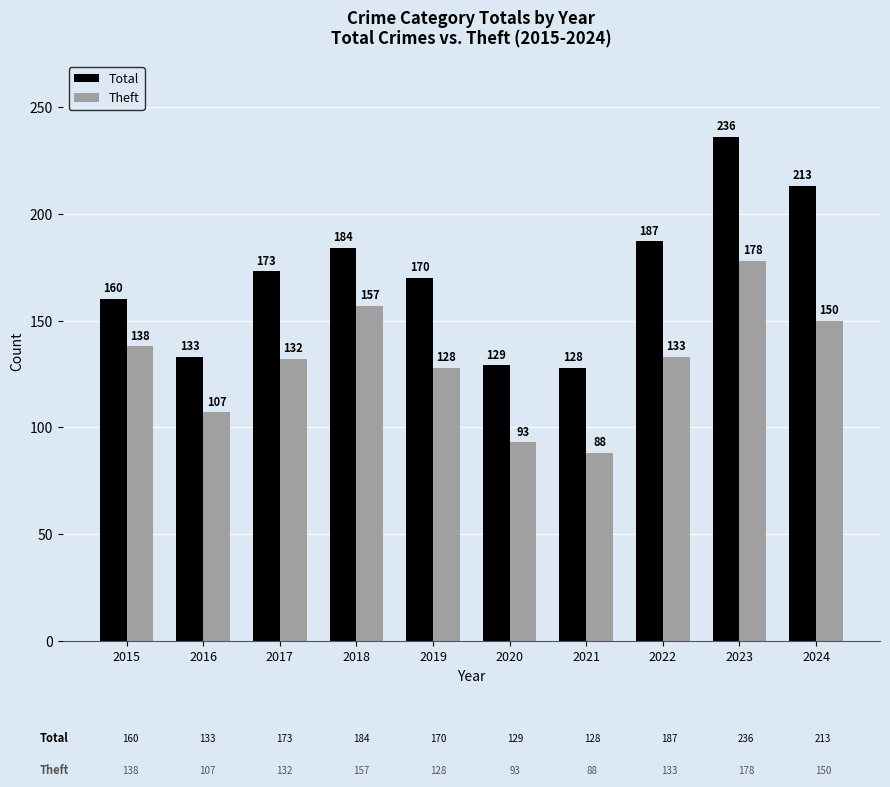

Reading left to right, what are all the values shown in this chart?

Total: 160	133	173	184	170	129	128	187	236	213
Theft: 138	107	132	157	128	93	88	133	178	150